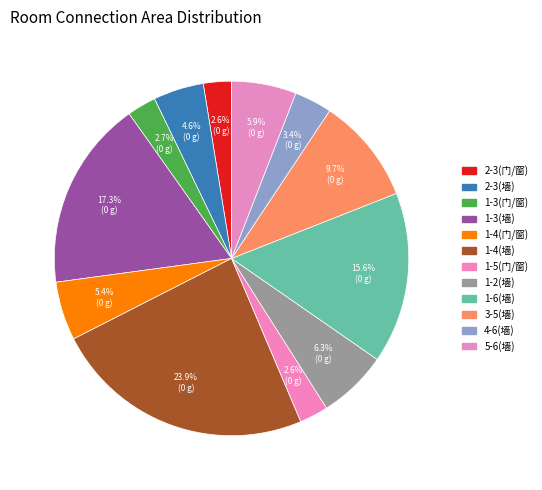

What is the change in value from 1-4(门/窗) to 1-6(墙)?

+4046